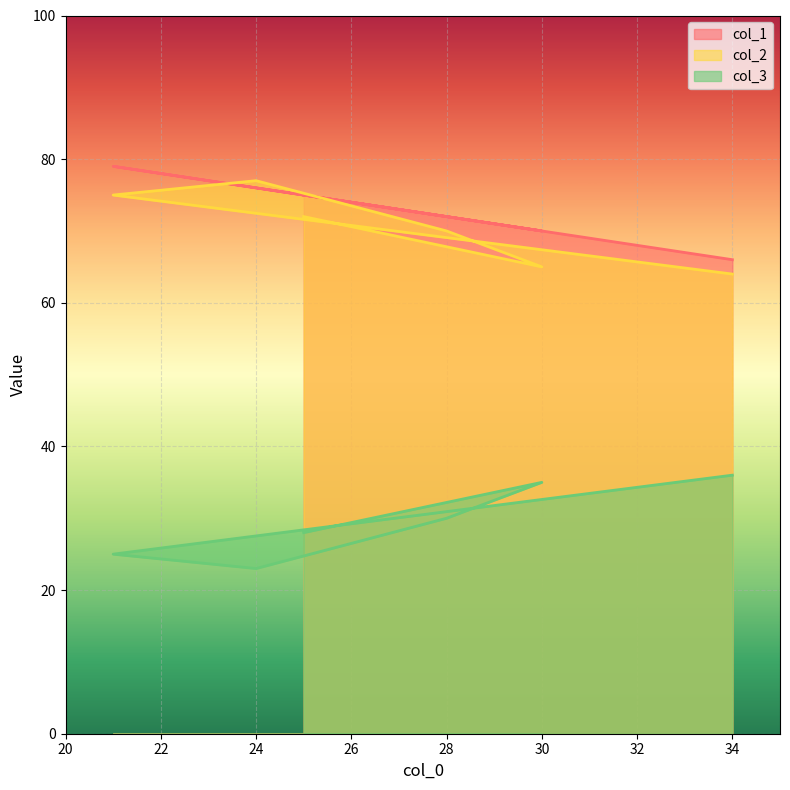

True or false: col_2 and col_3 intersect in this chart.

False